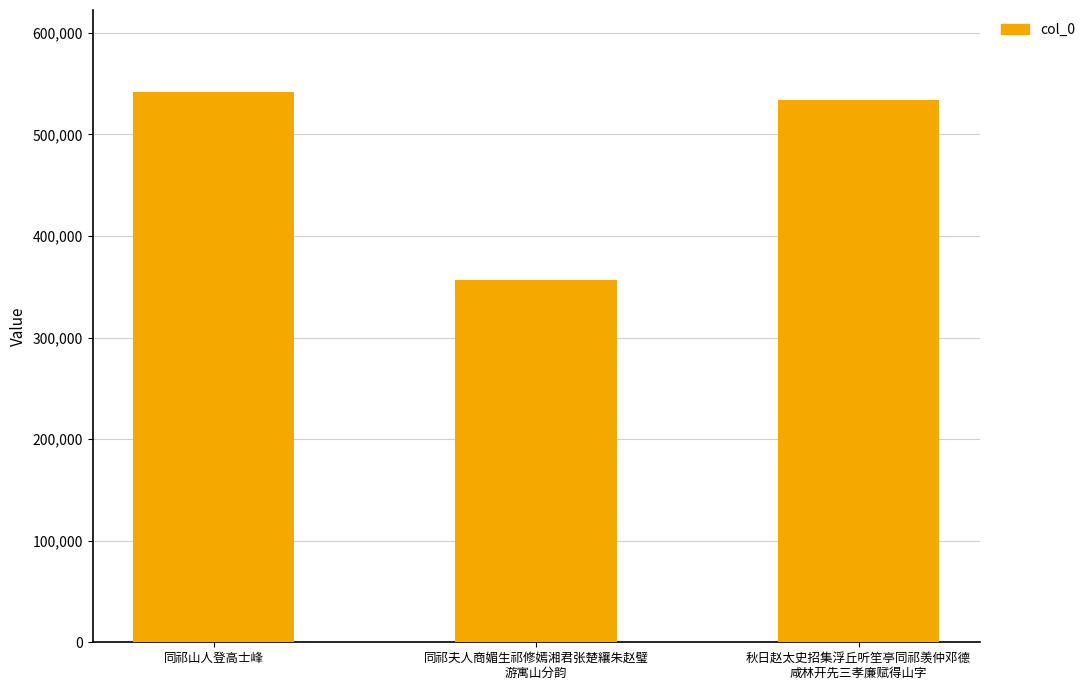

What position from the right is 秋日赵太史招集浮丘听笙亭同祁羡仲邓德
咸林开先三孝廉赋得山字?

1